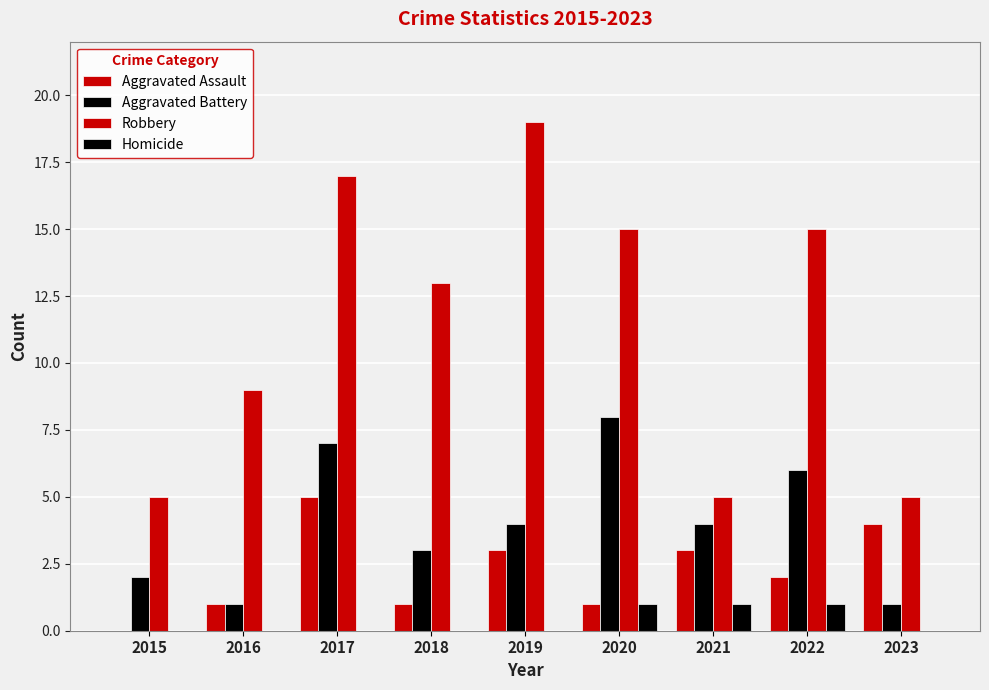

How many distinct data groups are displayed?

4